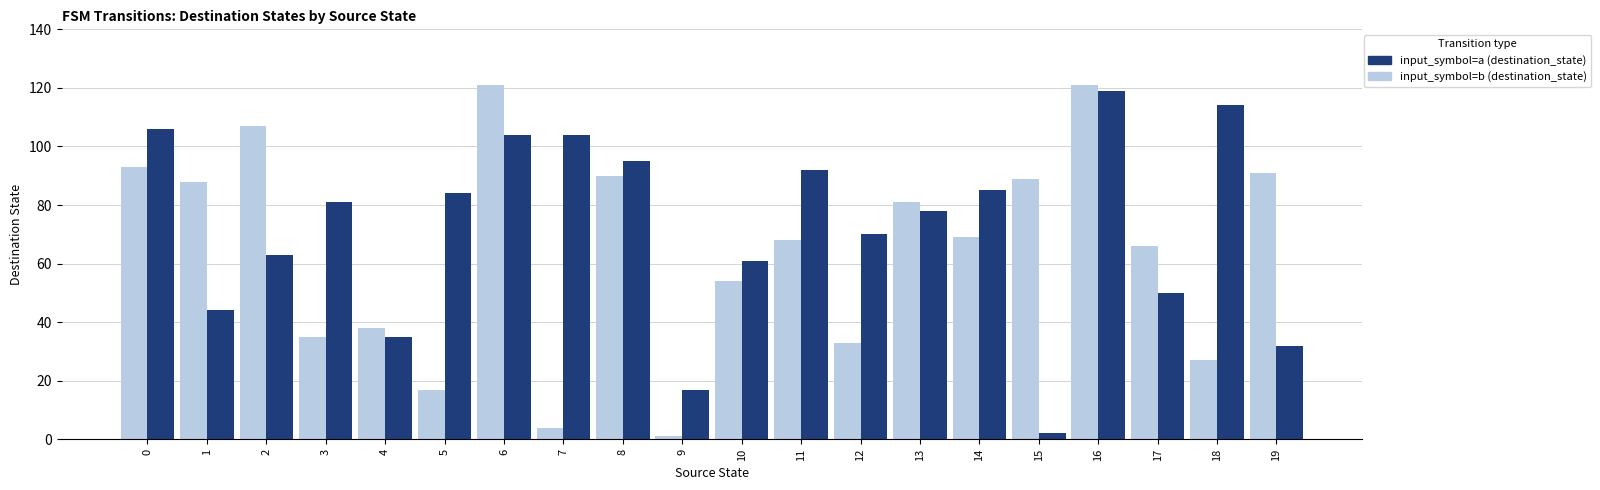

What is the spread (max minus min) of values at 12?

37